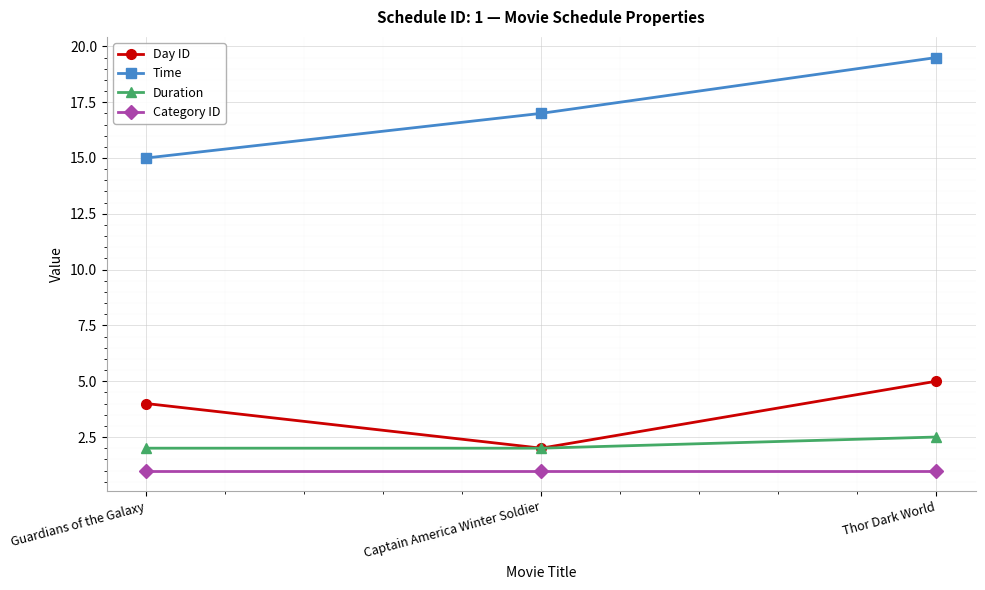

The Day ID series shows 2.0 at Captain America Winter Soldier. True or false?

True